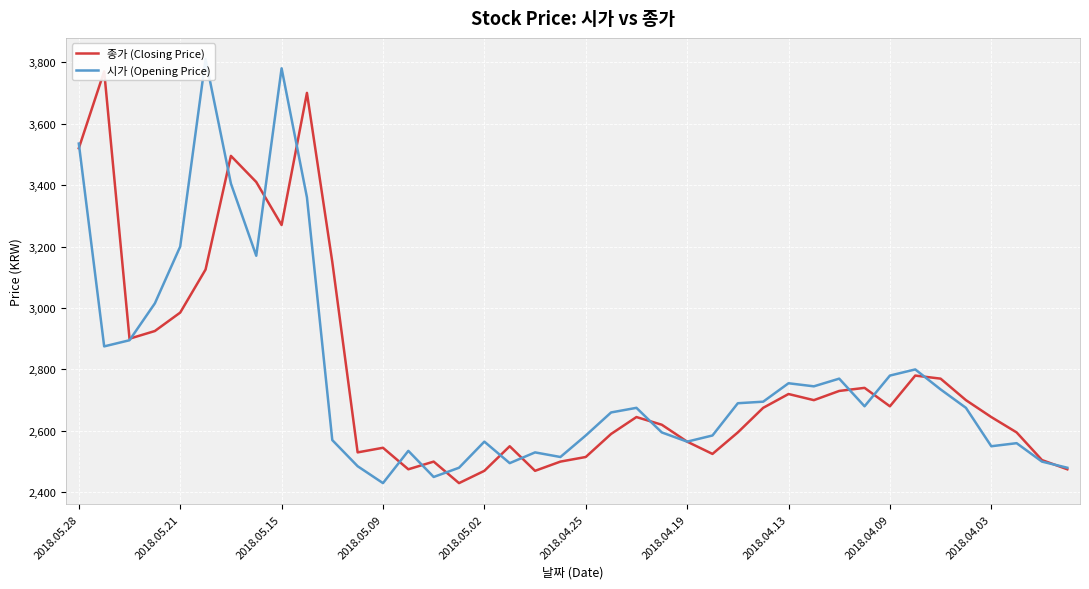

In 종가 (Closing Price), how many points are lower than both neighbors (excluding endpoints)?

9